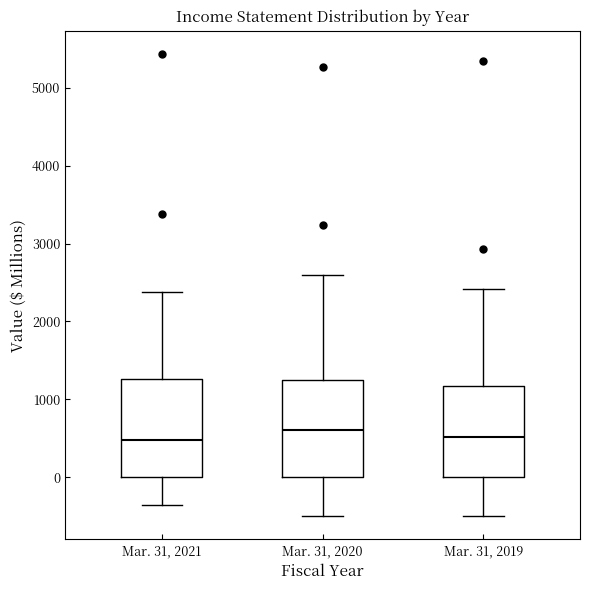

Reading left to right, transcribe this box plot: for each box, give where its median line is, the range the box spans, and where its two whiskers end, as read against the y-axis. The values are not printed on the chart, so give them approximately, as read against the axis.

Mar. 31, 2021: median 500, box 0 to 1300, whiskers -400 to 2400
Mar. 31, 2020: median 600, box 0 to 1300, whiskers -500 to 2600
Mar. 31, 2019: median 500, box 0 to 1200, whiskers -500 to 2400